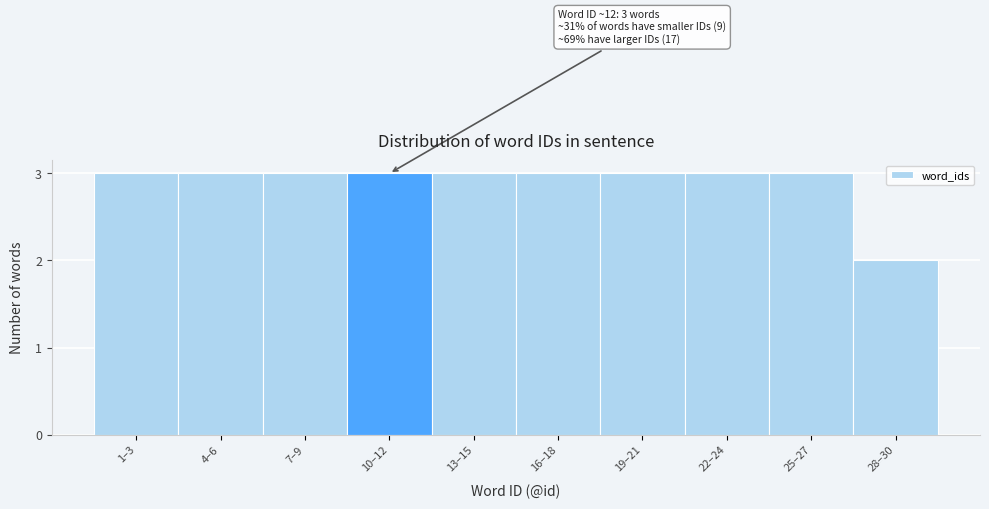

Reading right to left, what are all the values shown in this chart?

28–30=2	25–27=3	22–24=3	19–21=3	16–18=3	13–15=3	10–12=3	7–9=3	4–6=3	1–3=3